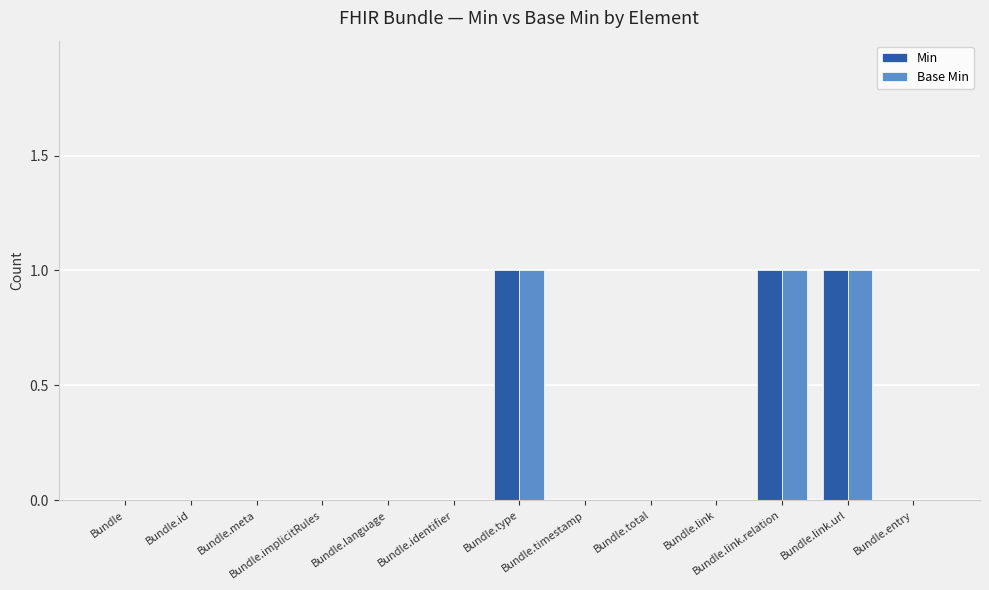

What is the sum of all Min values?

3